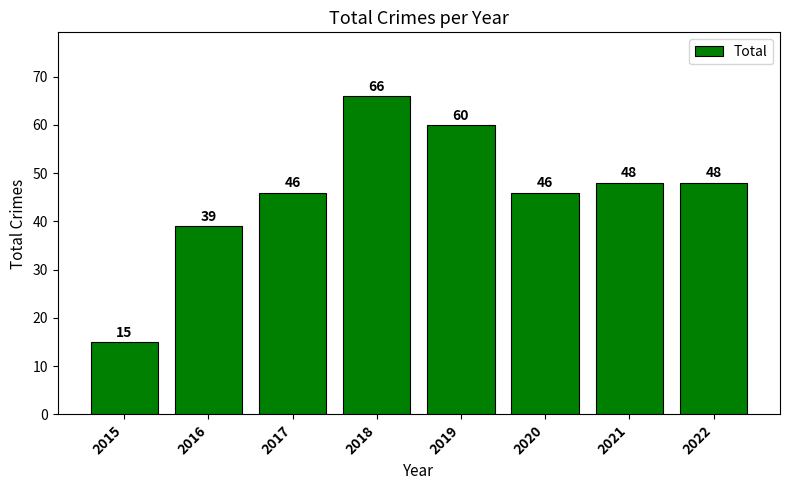

At which label is the value closest to 40?

2016